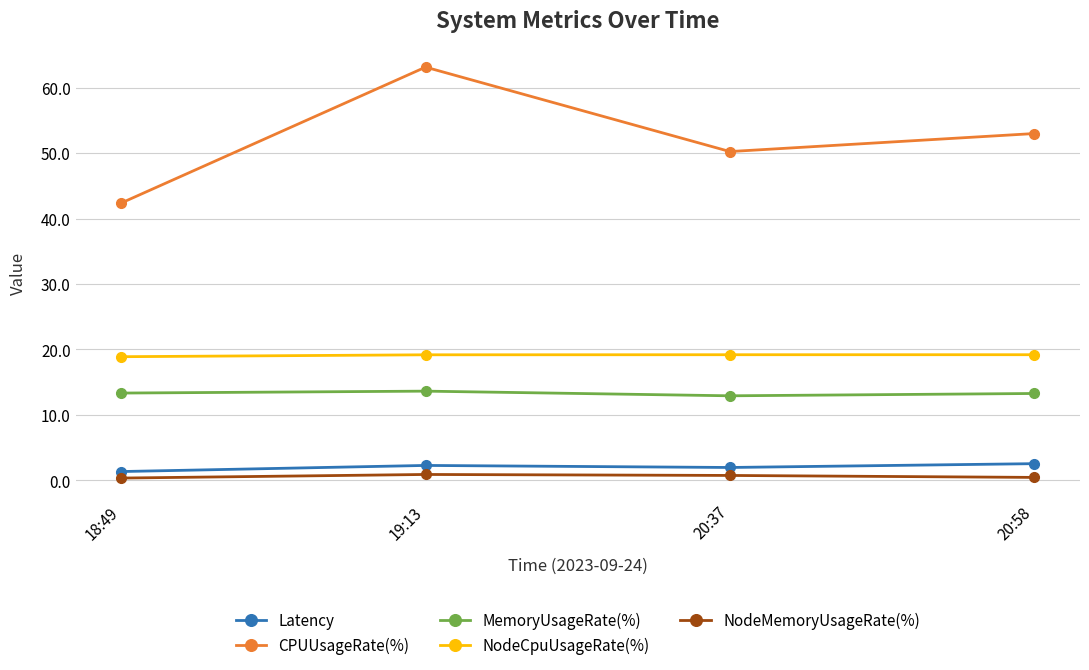

What position from the right is 20:37?

2